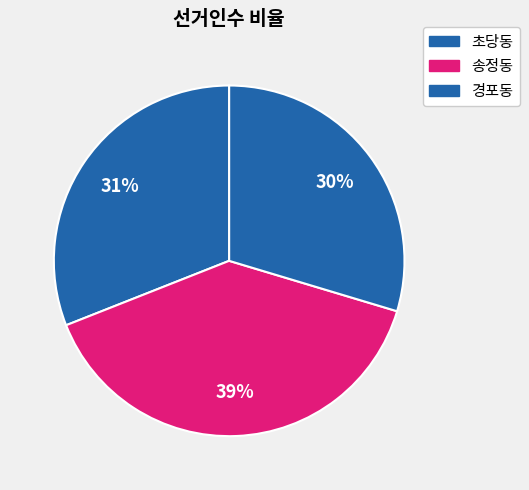

Do 초당동 and 송정동 together represent more than half of the pie?

Yes